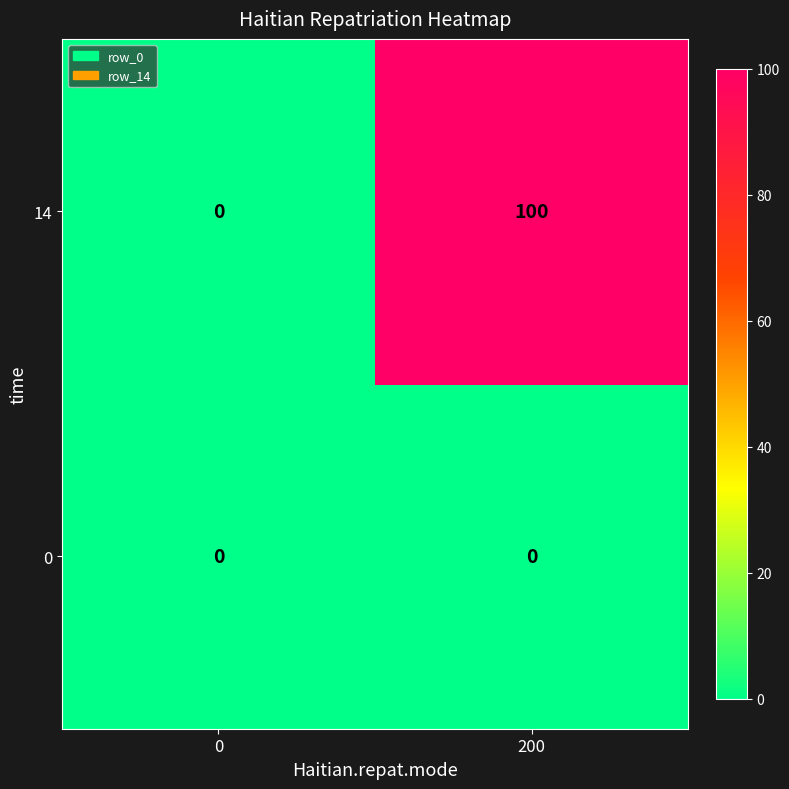

Reading left to right, extract all data points from this chart.

14: 0	100
0: 0	0